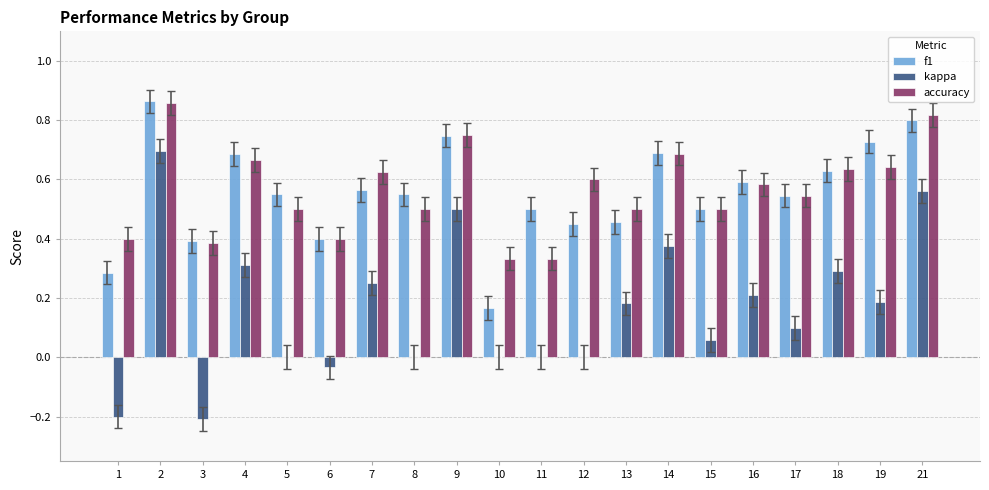

What is the sum of the f1 values at 4 and 3?

1.1